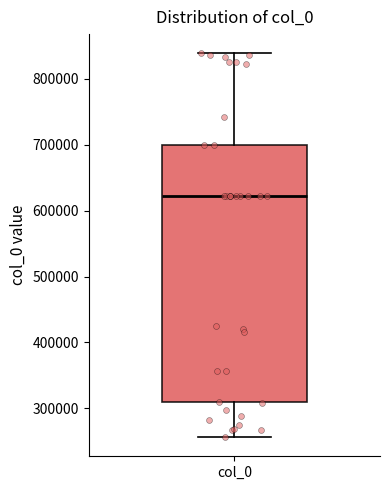

Read this box plot against the y-axis: the position of the median line, the range covered by the box, and the ends of both whiskers. The values are not printed on the chart, so give them approximately, as read against the axis.

median 620000, box 310000 to 700000, whiskers 260000 to 840000